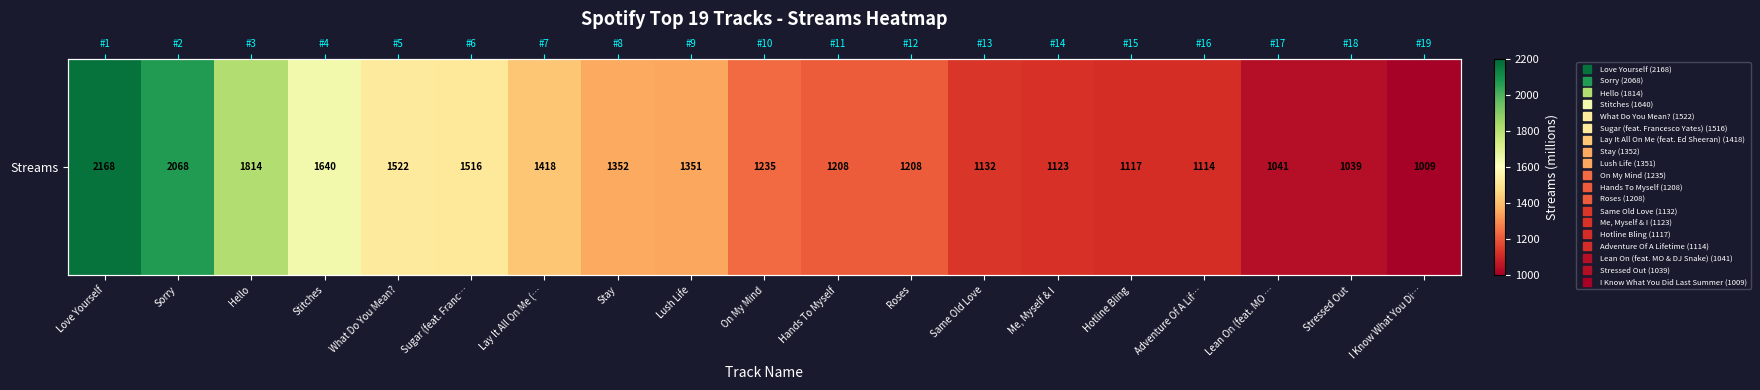

What is the minimum value shown in the chart?

1009